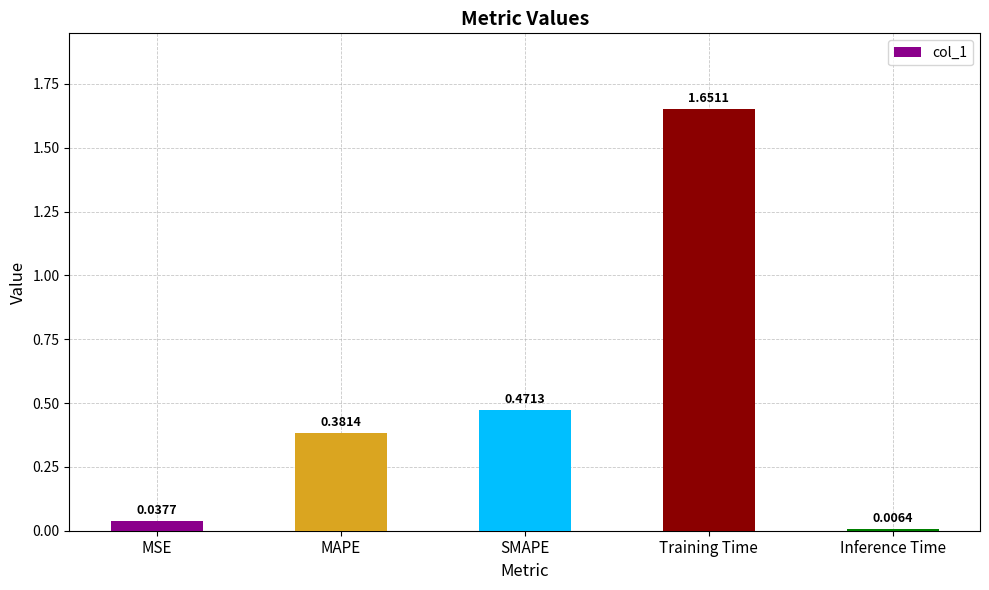

Is it true that the value at MAPE is 0.6?

False